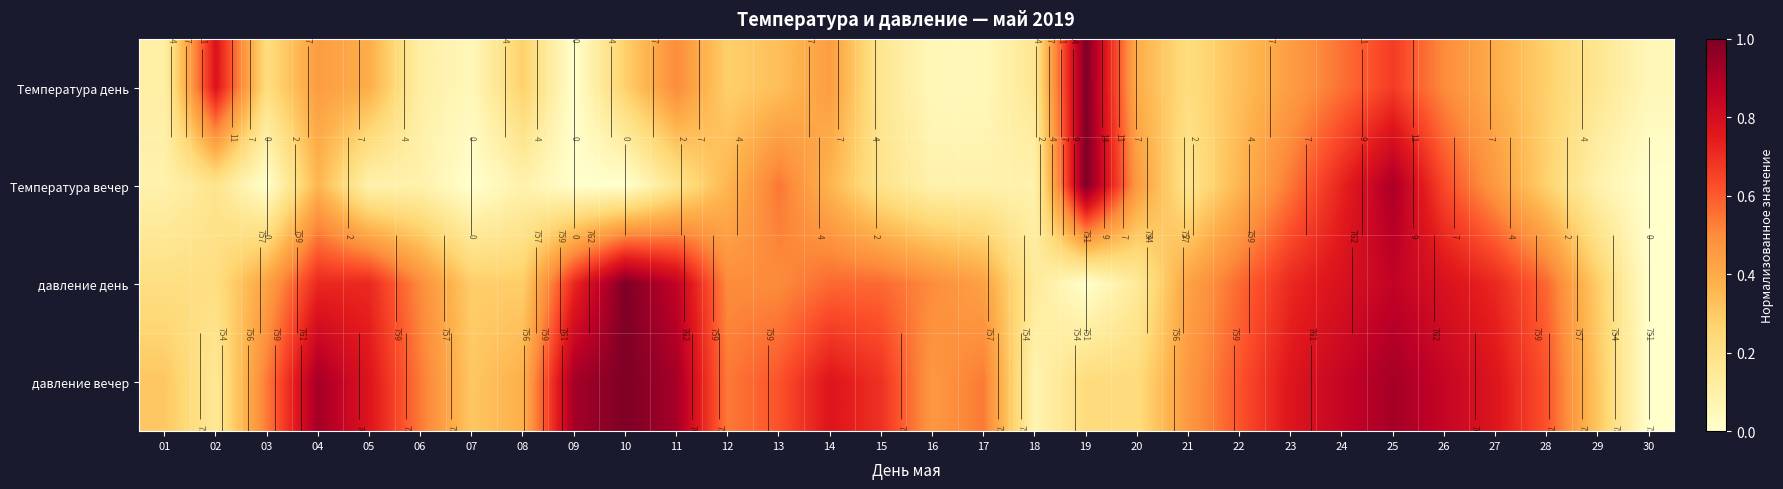

The давление вечер series shows 1.5 at 04. True or false?

False